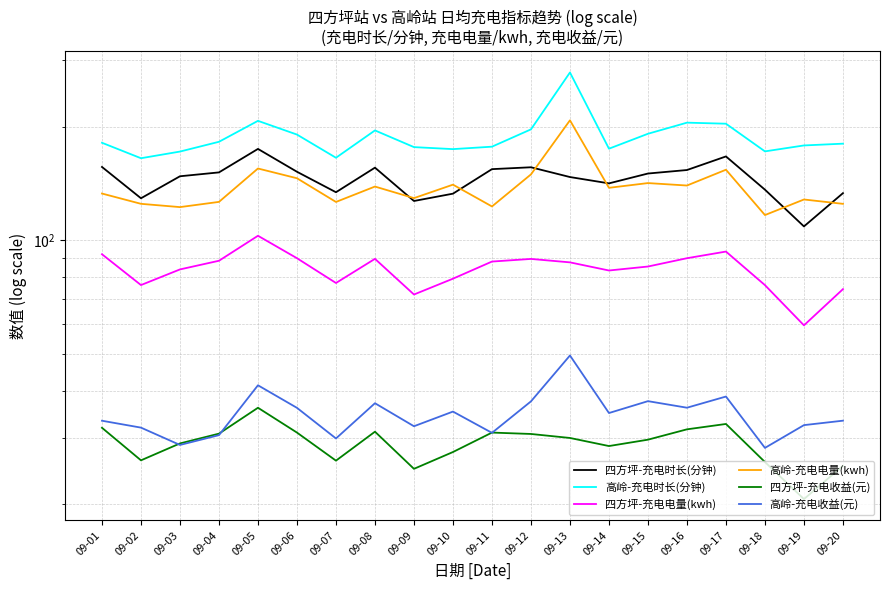

In 高岭-充电电量(kwh), how many points are lower than both neighbors (excluding endpoints)?

7